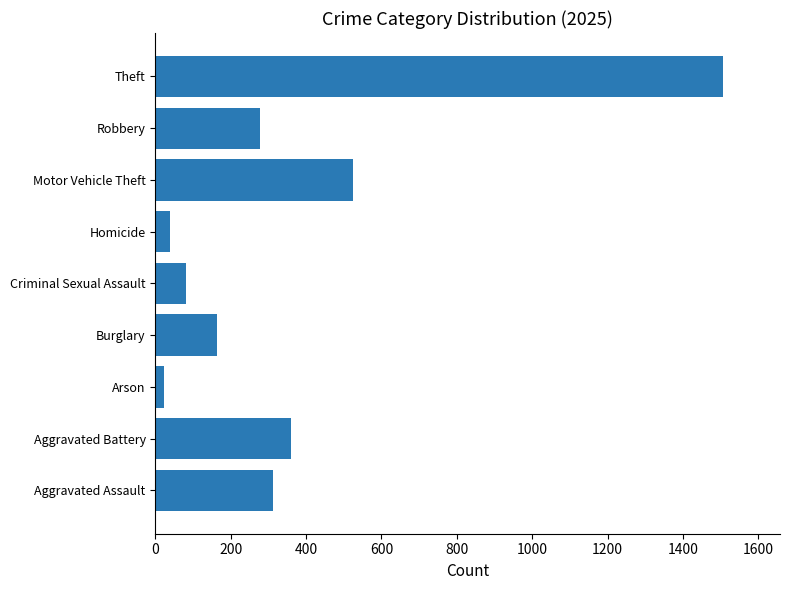

What is the average value?

365